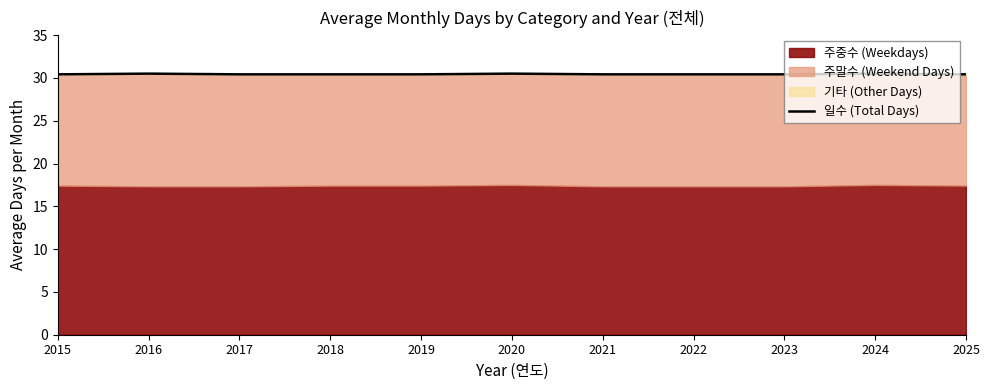

What is the ratio of the value at 2019 to the value at 2017?

1.0